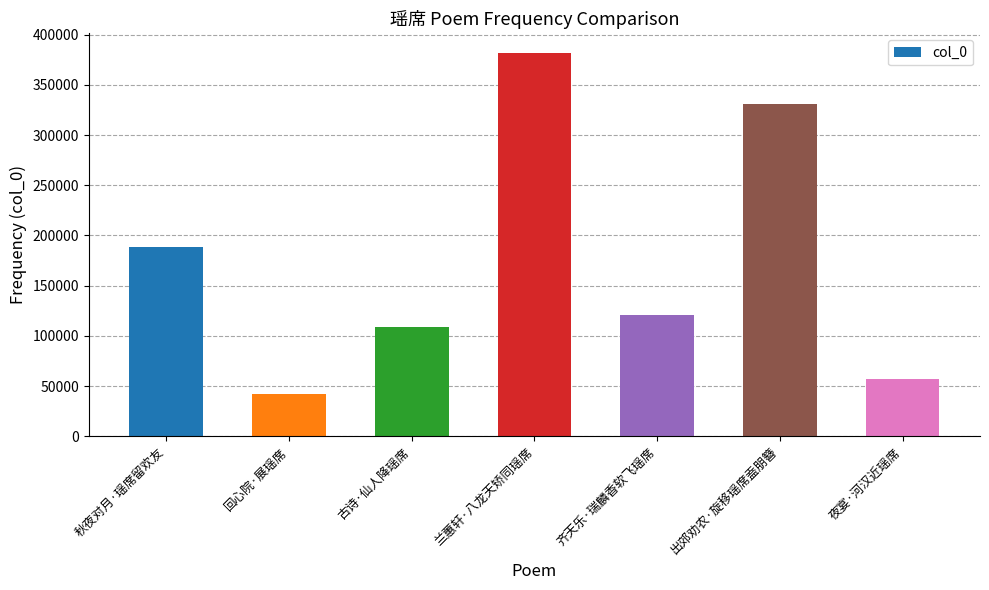

Which category has the highest value across all series?

兰蕙轩·八龙天矫同瑶席